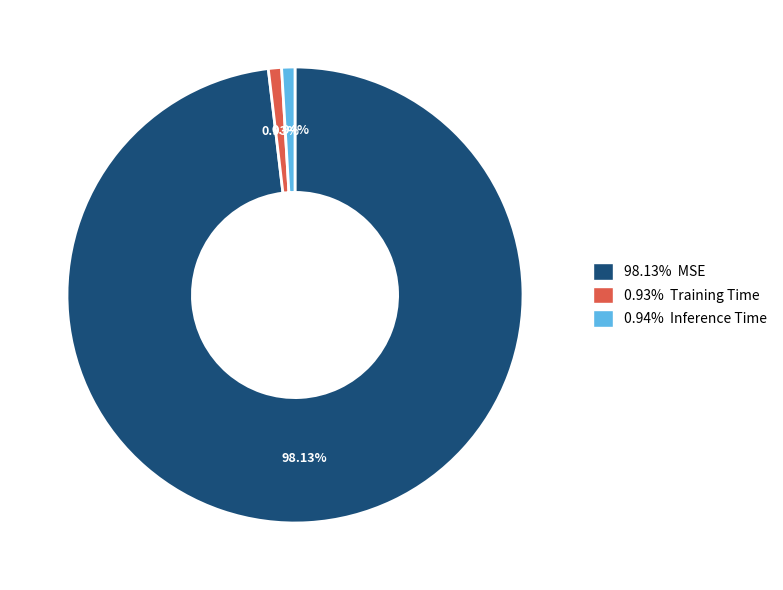

Combined, do 98.13% MSE and 0.94% Inference Time account for over 50%?

Yes